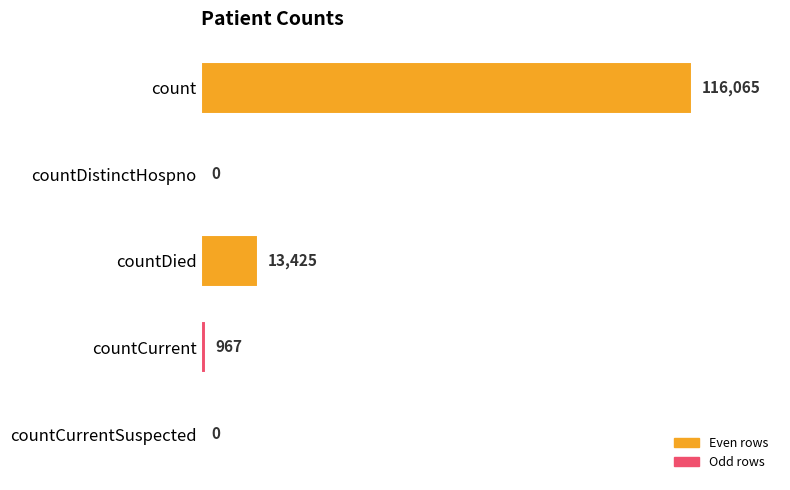

True or false: the data shows 13425 at countDied.

True